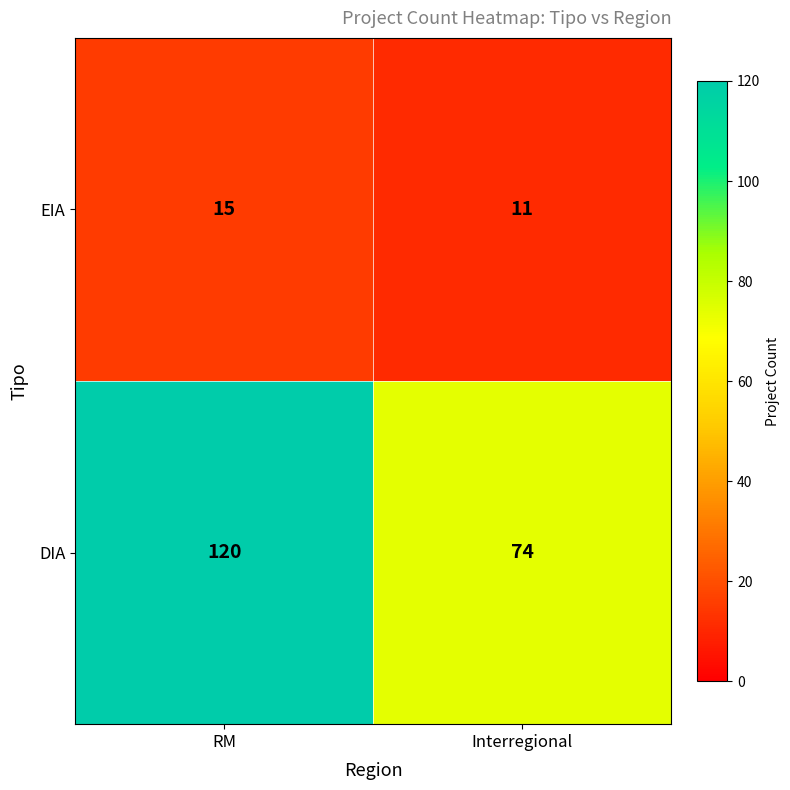

Which series has the largest total across all categories?

DIA